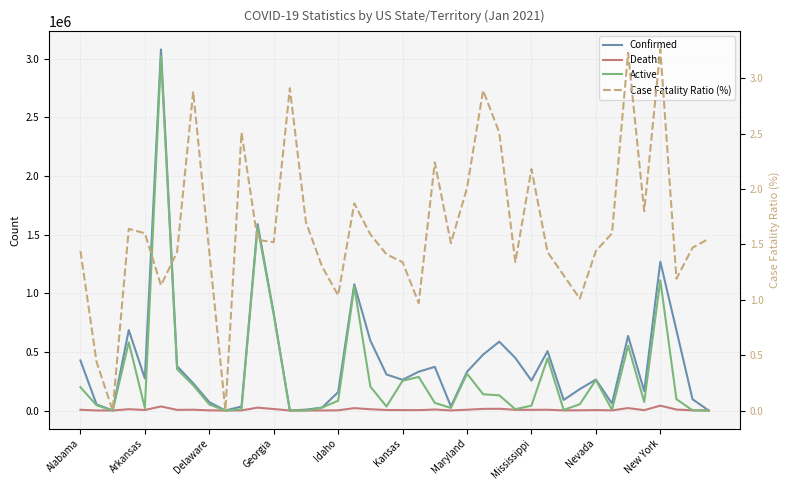

Does the chart have visible grid lines?

Yes